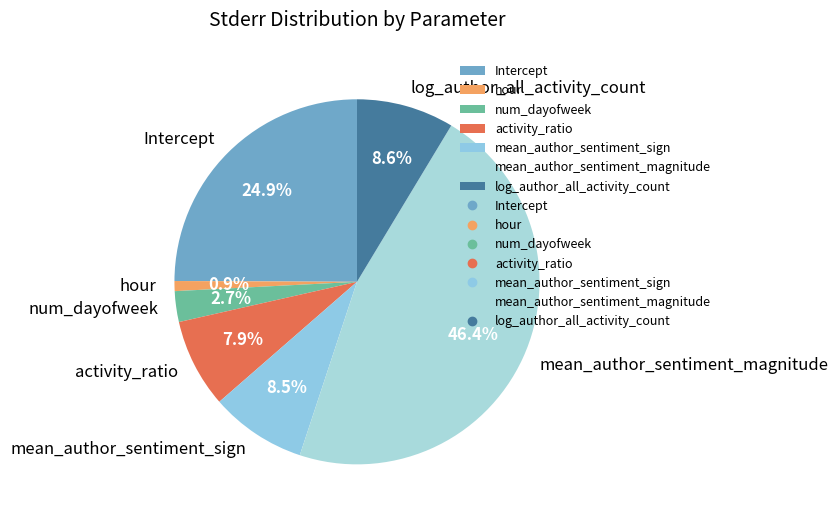

How many slices are in this pie chart?

7